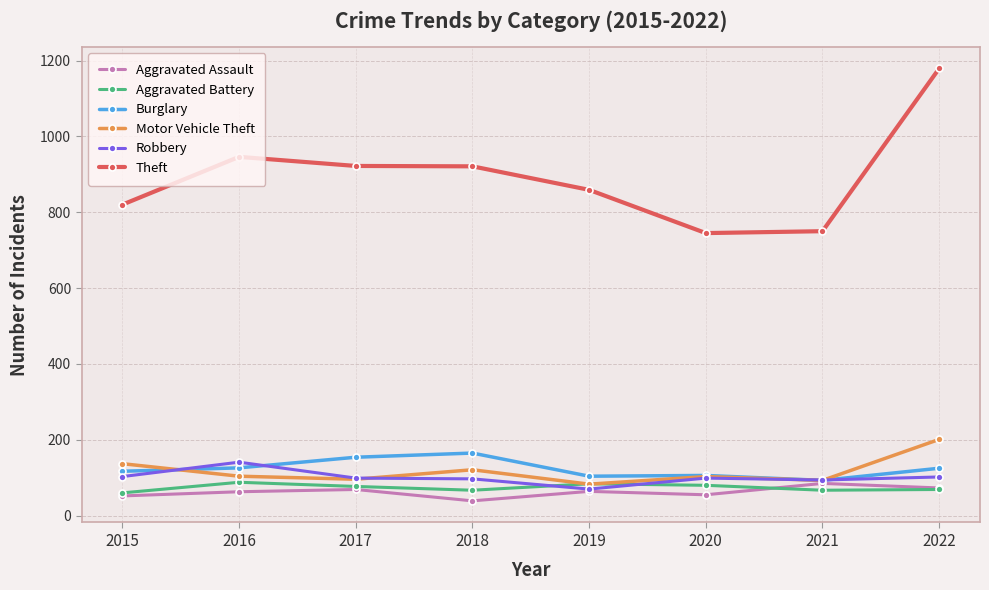

True or false: Theft and Burglary cross at least once.

False